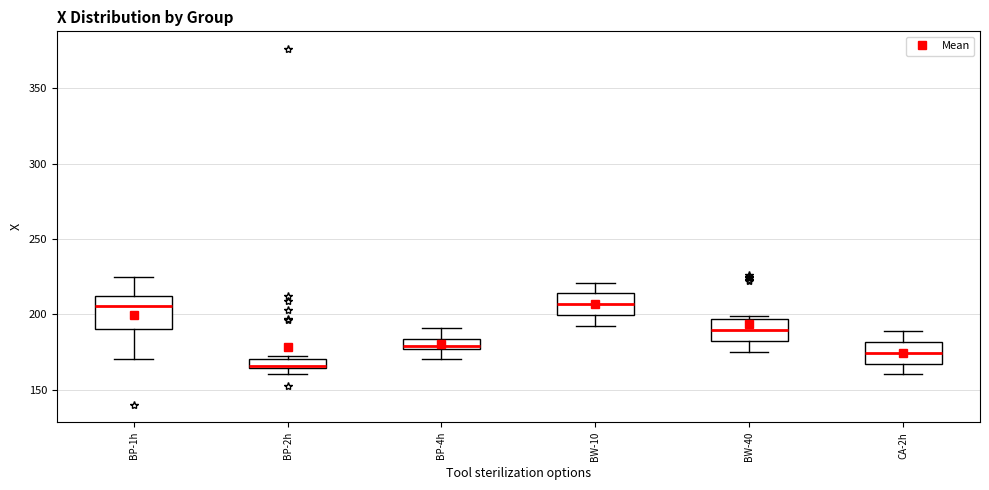

Comparing the boxes themselves (not the whiskers), which one is the tallest?

BP-1h